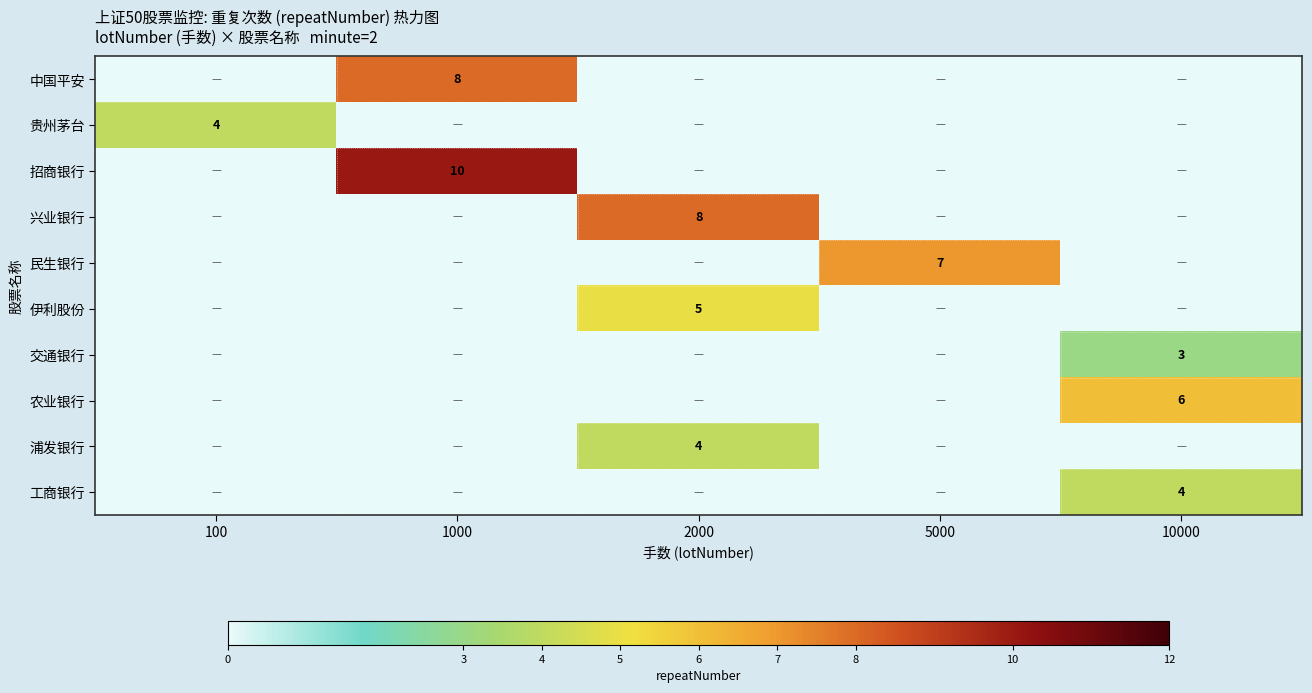

Is the value of row_7 at 5000 greater than the value of row_8 at 100?

No